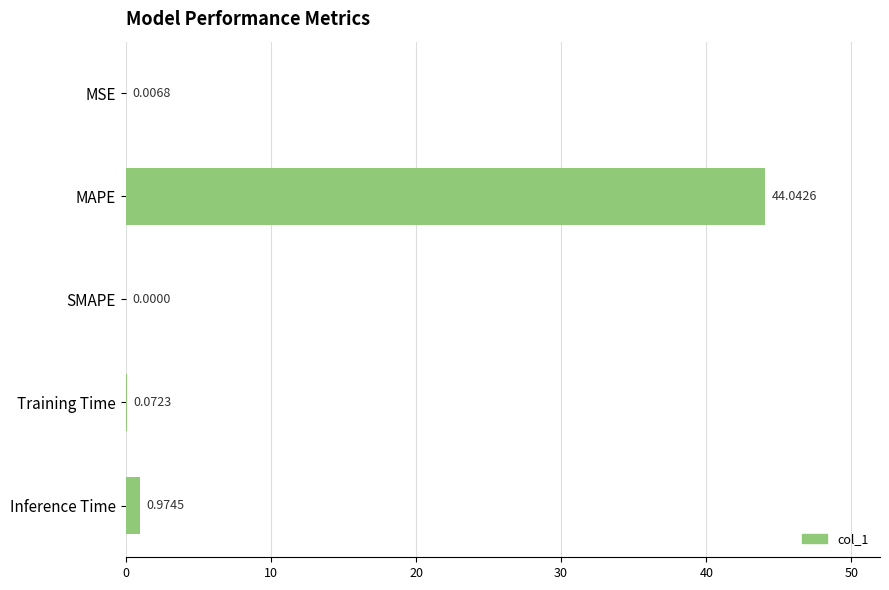

Where is the data nearest to the value 22?

Inference Time